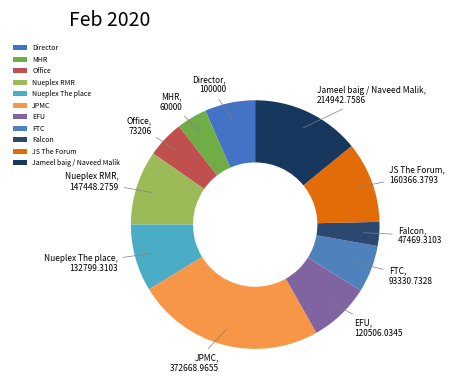

Which has a higher value, EFU or Nueplex RMR?

Nueplex RMR